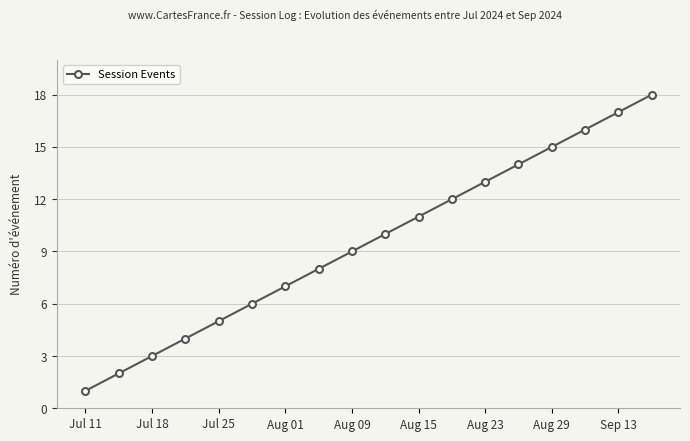

What is the maximum value shown in the chart?

18